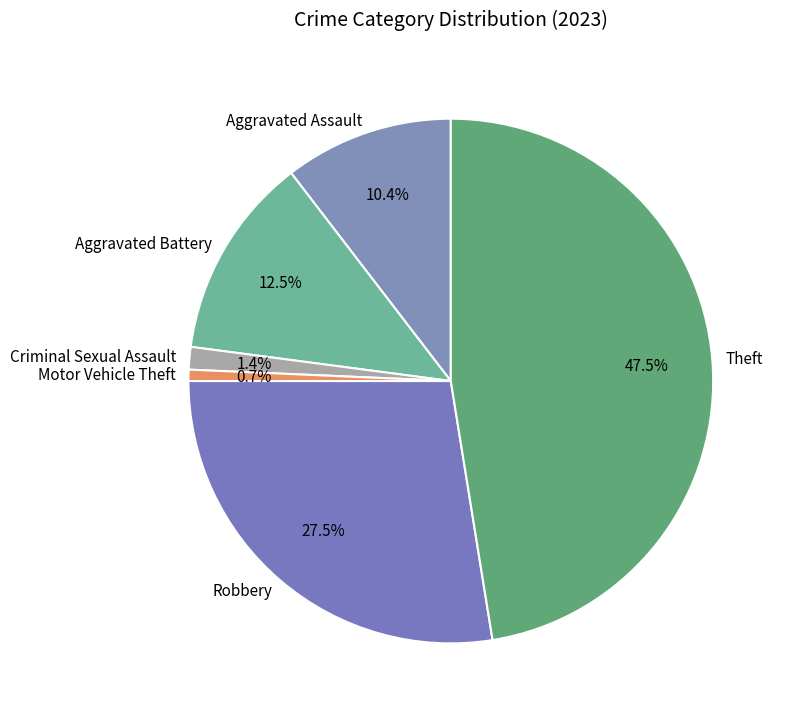

How many segments does this pie chart have?

6